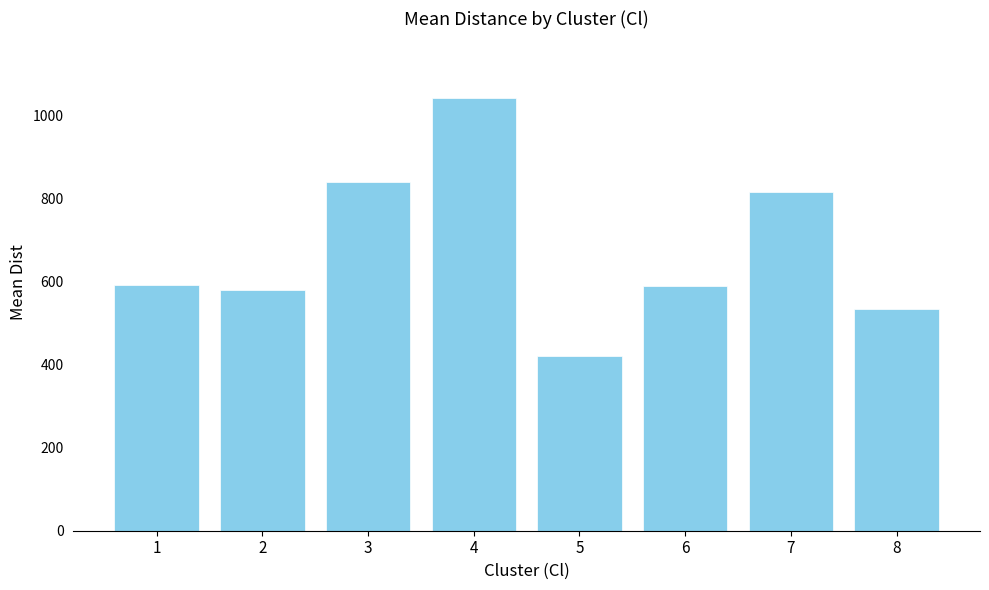

What is the ratio of the value at 4 to the value at 5?

2.5